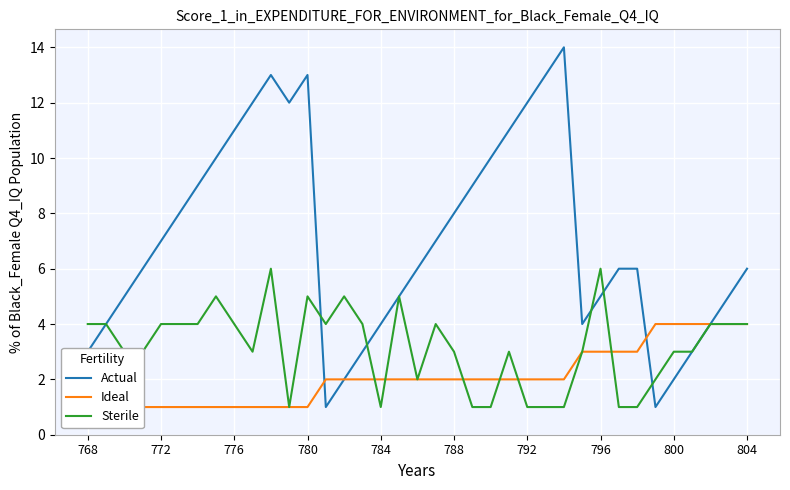

After their last crossing, which series has the higher values: Ideal or Sterile?

Ideal